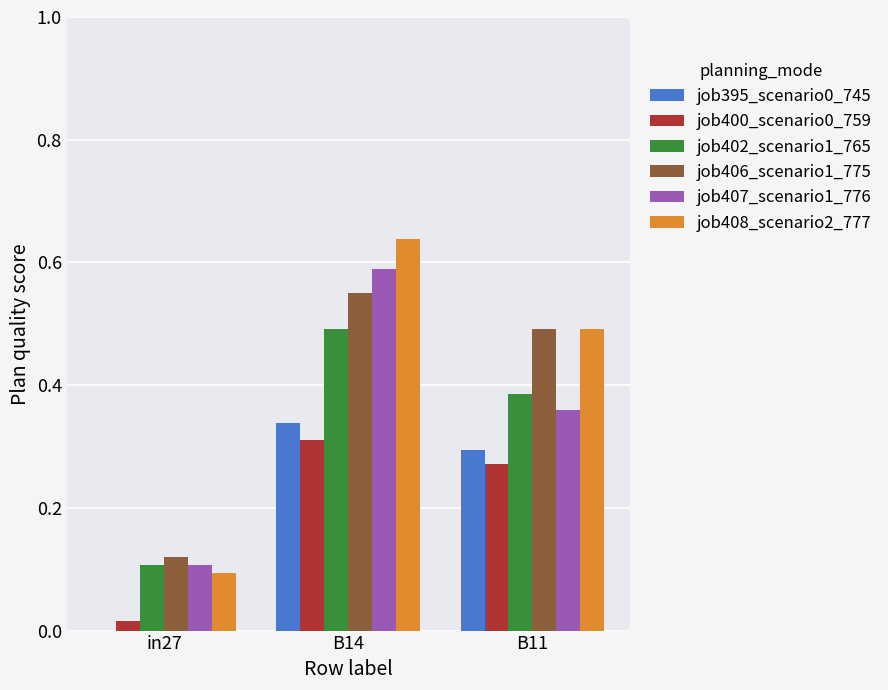

What is the total value across all series at B14?

2.9